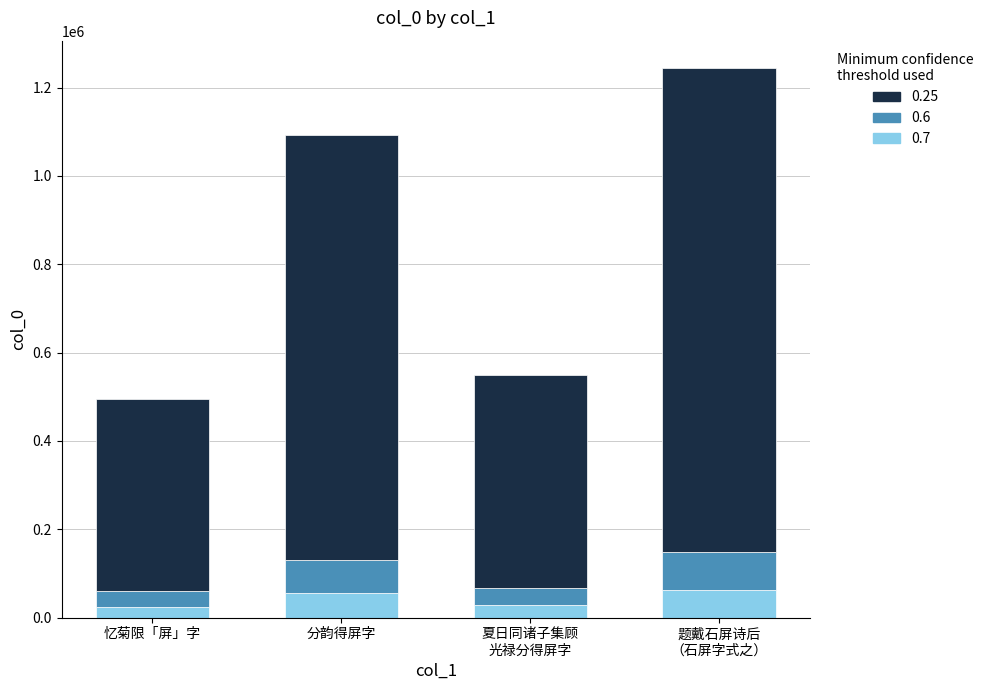

What is the total value across all series at 分韵得屏字?

1093181.0